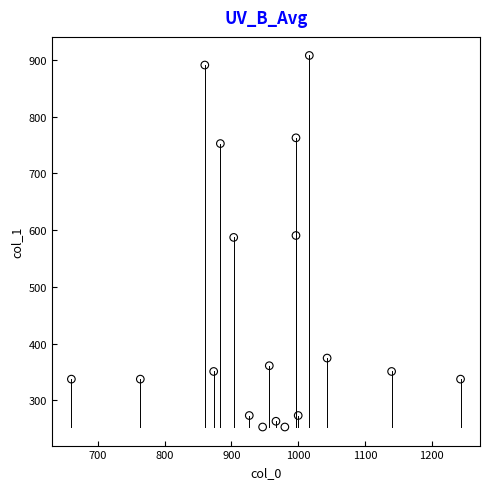

What is the range of X values (max minus min)?

583.3